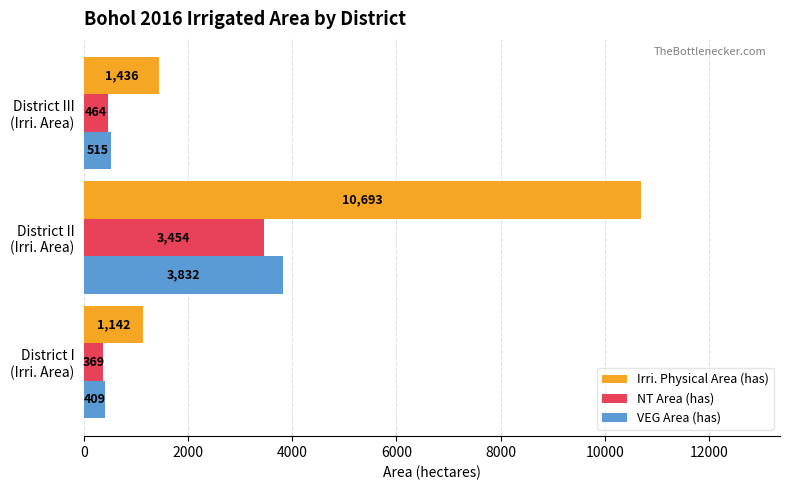

List the series in order of their peak value, highest first.

Irri. Physical Area (has), VEG Area (has), NT Area (has)